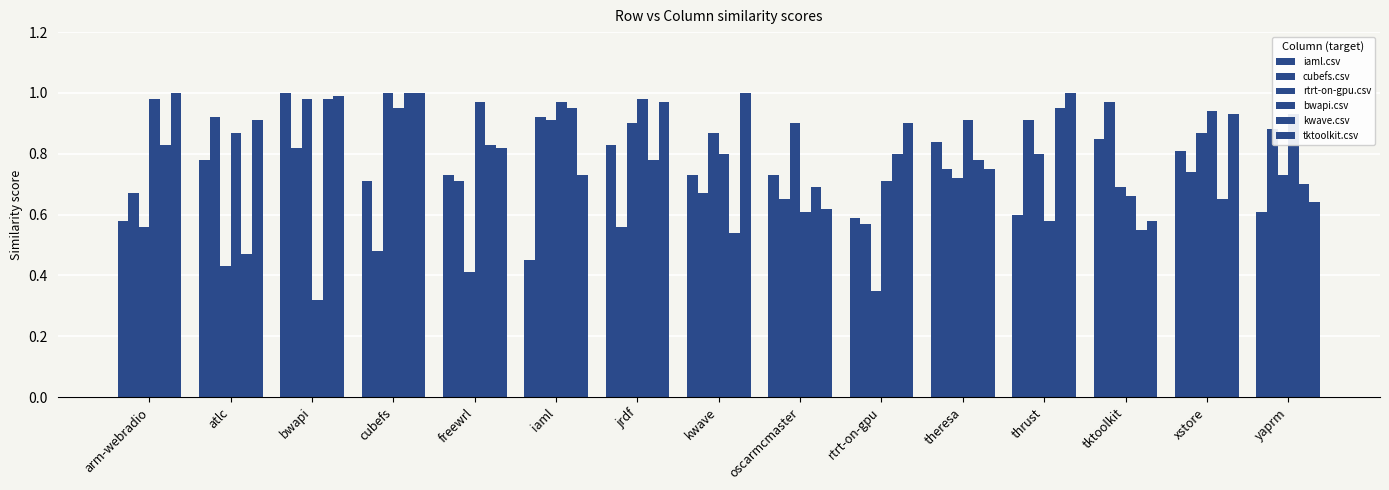

Are the bars horizontal?

No